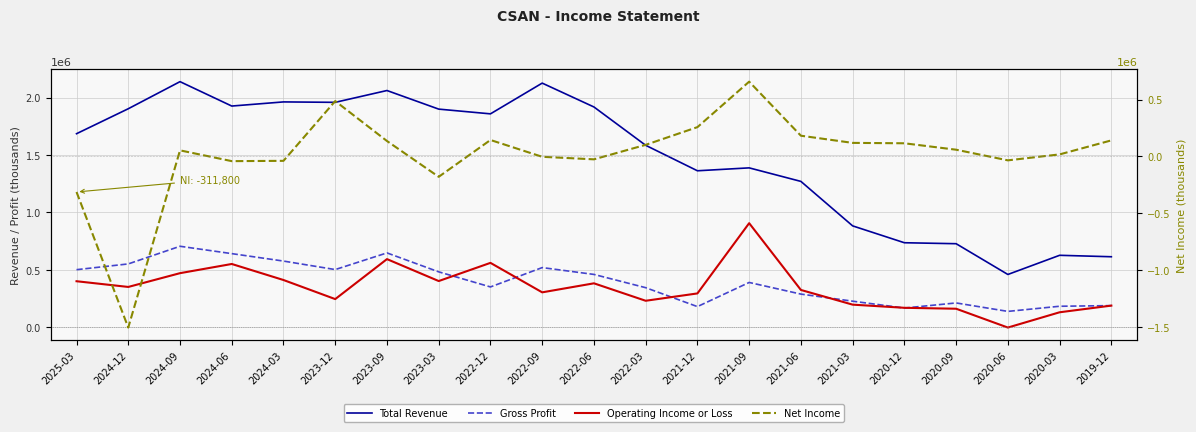

At which category is the sum across all series the highest?

2023-09